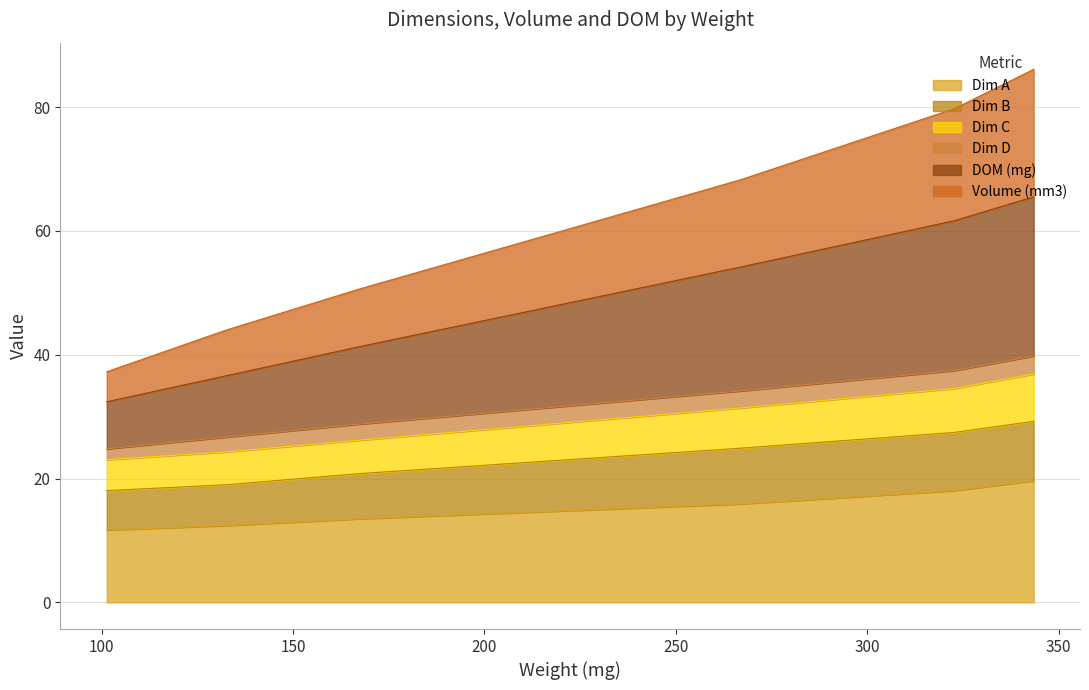

True or false: Volume (mm3) and Dim A intersect in this chart.

False